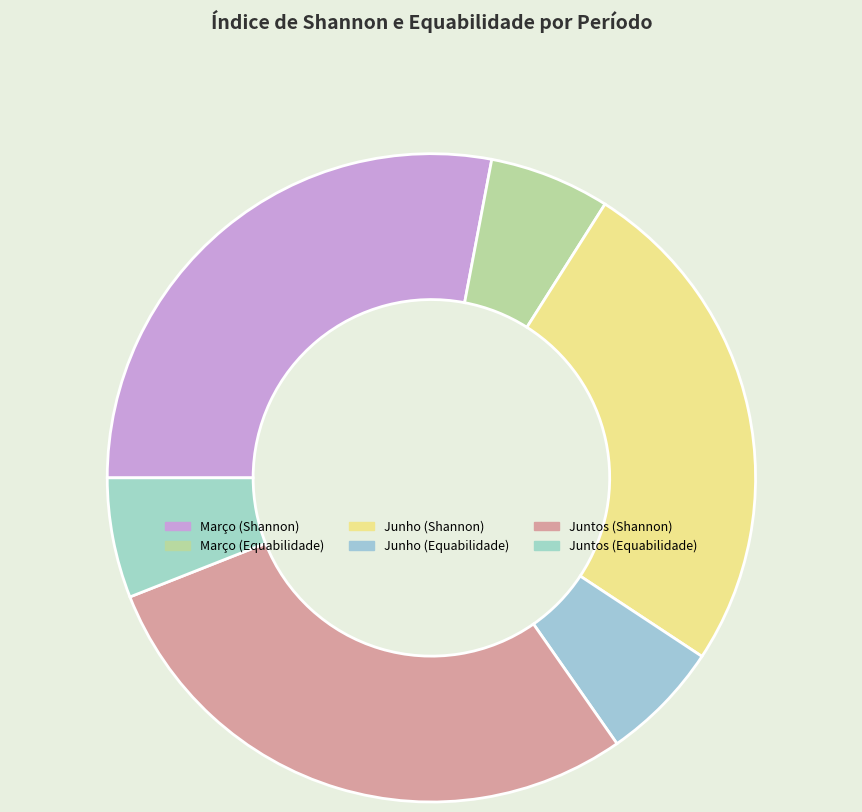

How many segments does this pie chart have?

6